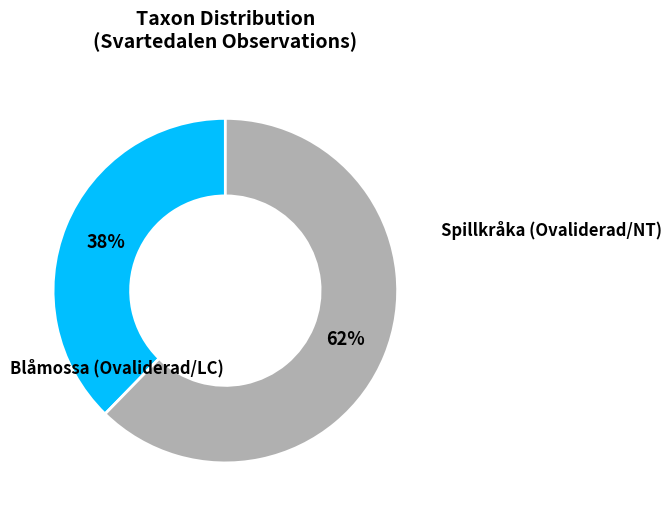

How many segments does this pie chart have?

2